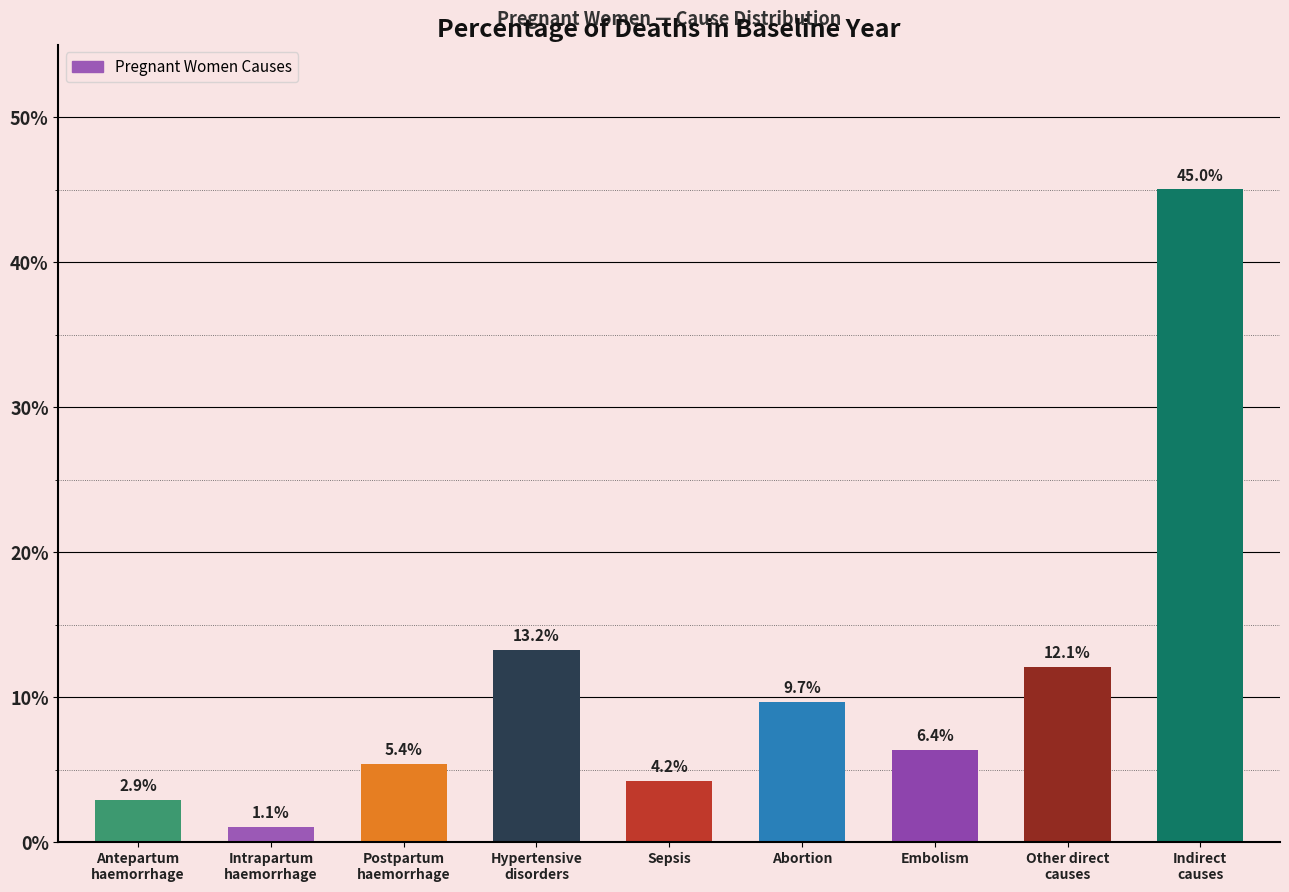

What is the average value?

11.1